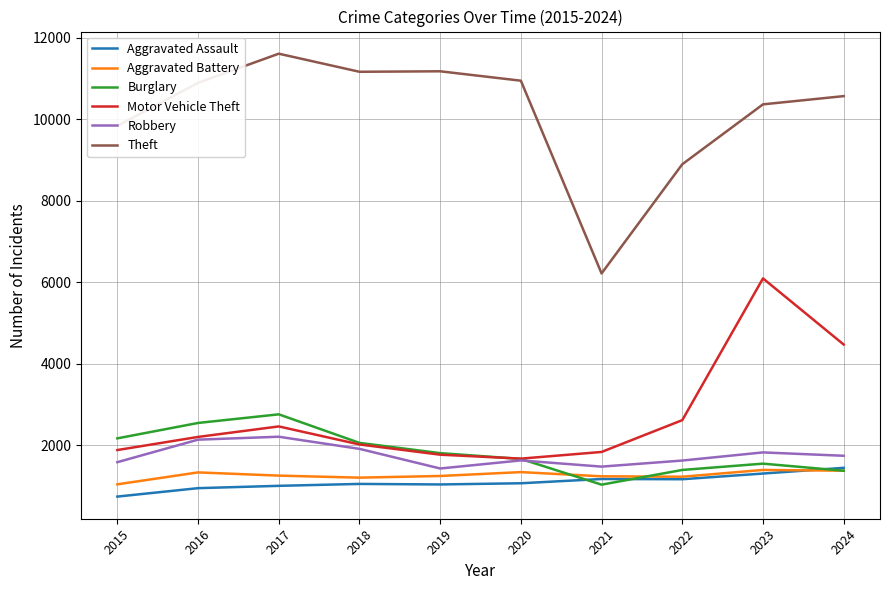

True or false: Theft and Motor Vehicle Theft intersect in this chart.

False